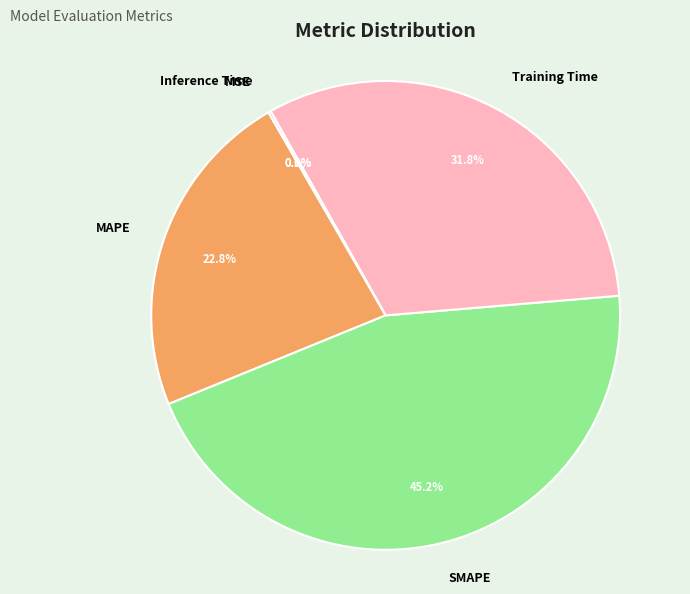

Does any single category account for the majority?

No